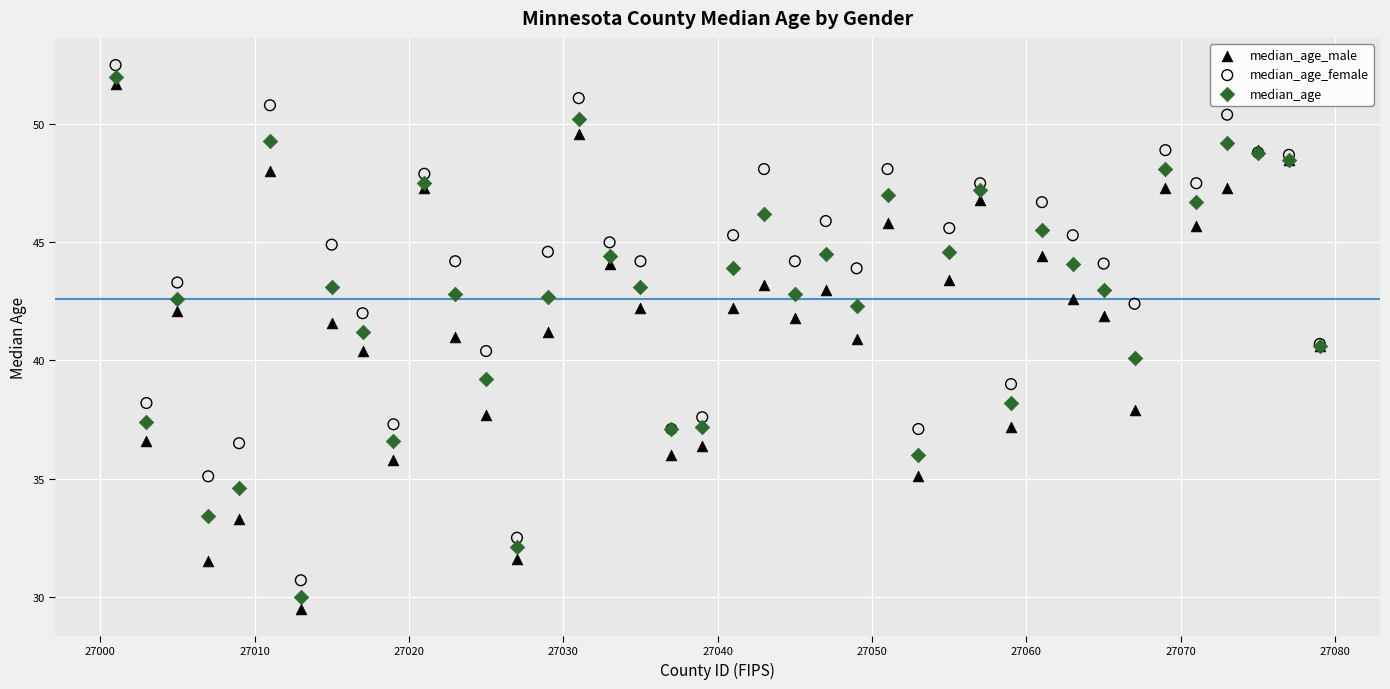

What is the X range (max minus min) for the scatter plot?

78.0